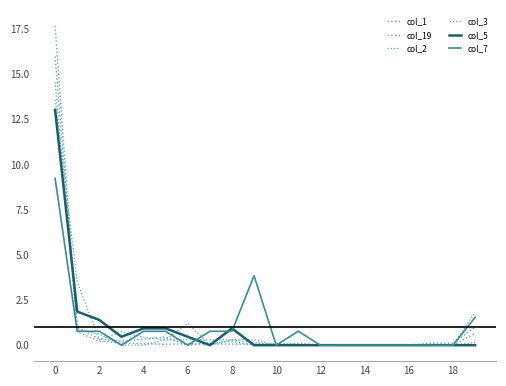

What is the difference between the maximum and minimum values in the col_2 series?

13.6